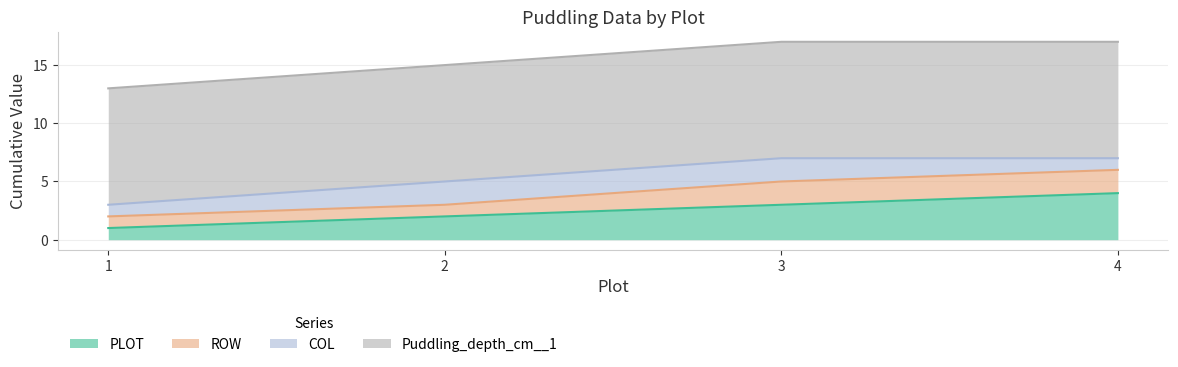

Where is ROW nearest to the value 1?

1